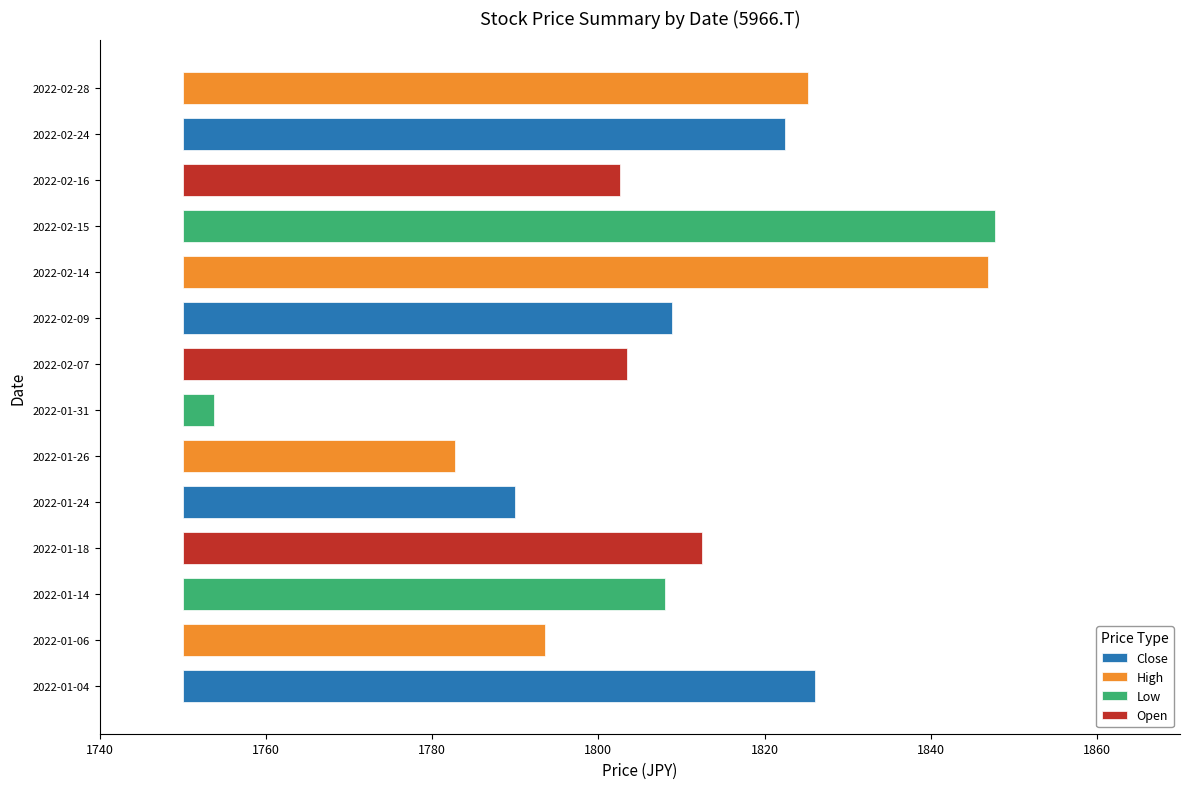

Does the chart contain any negative values?

No